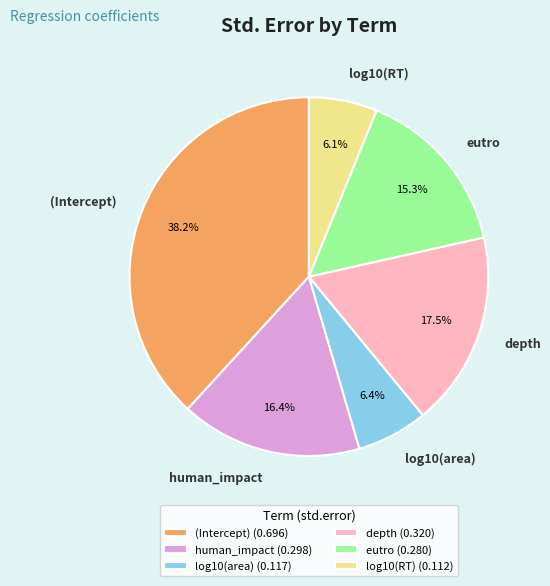

What is the largest slice in the pie chart?

(Intercept)